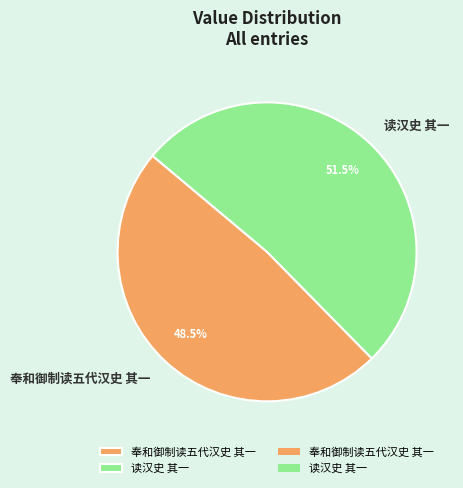

Rank the categories by value from lowest to highest.

奉和御制读五代汉史 其一, 读汉史 其一